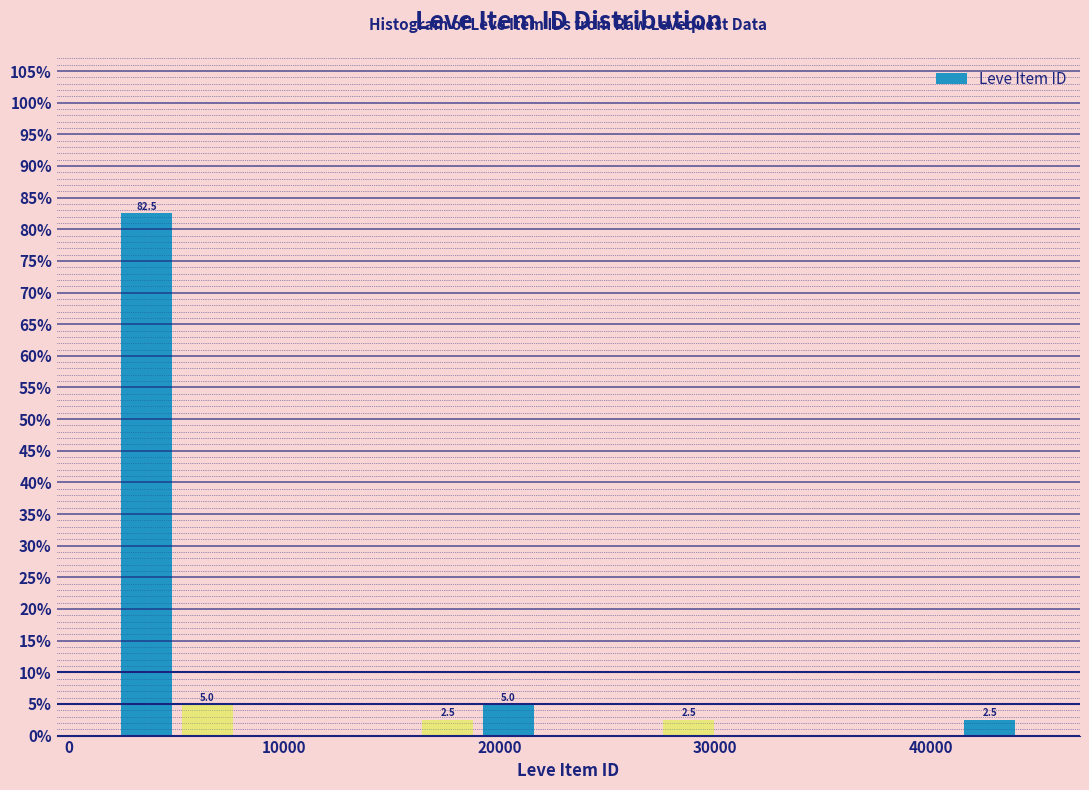

Read against the x-axis, roughly where is the centre of the tallest bar?

4000